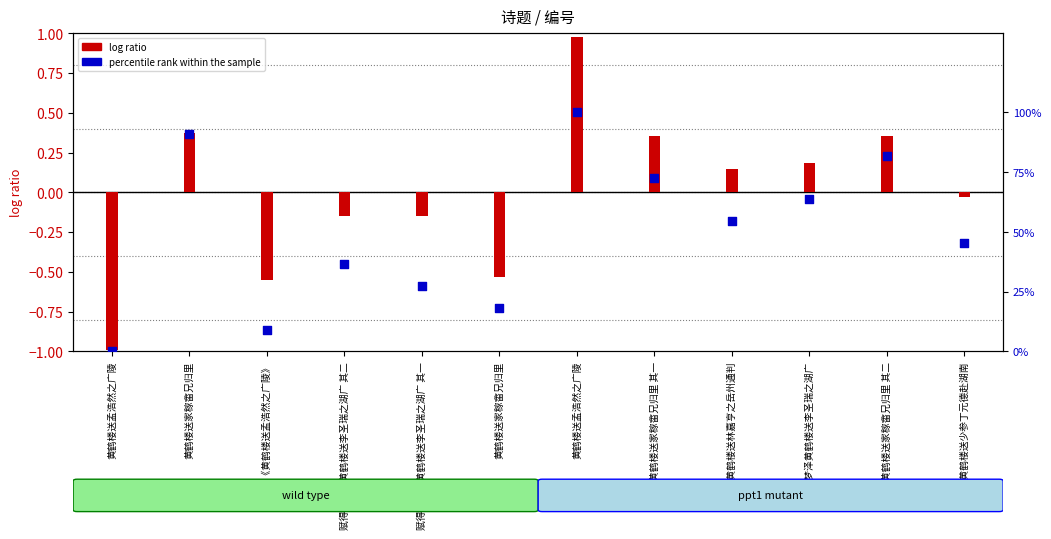

At which category is the sum across all series the highest?

黄鹤楼送孟浩然之广陵